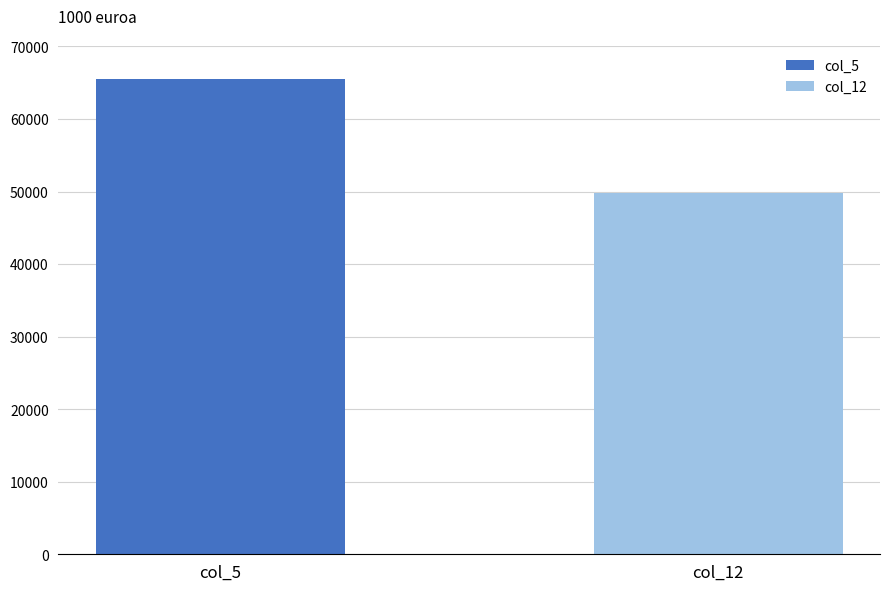

List the labels in order of value, smallest first.

col_12, col_5